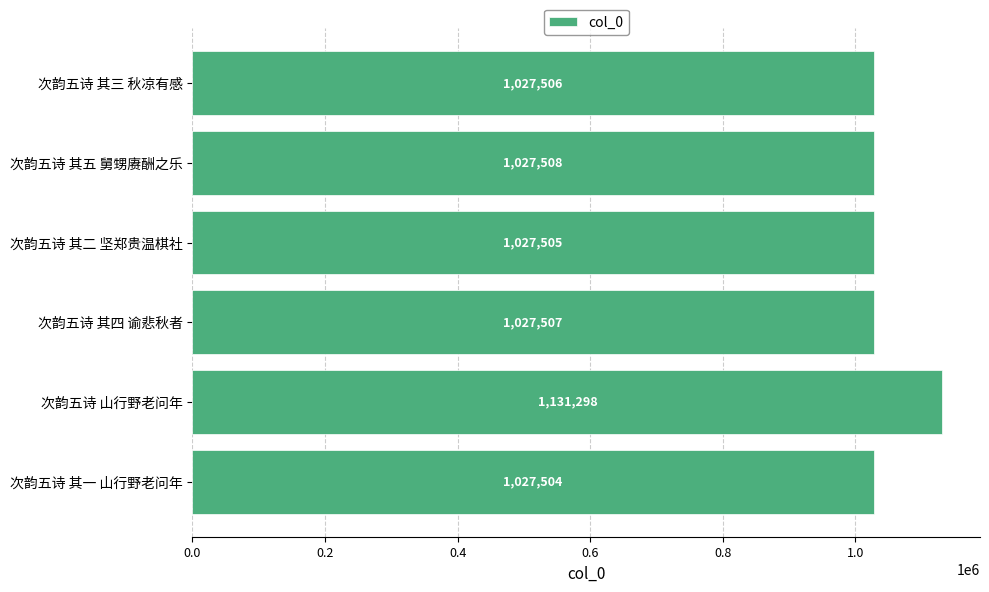

What is the smallest value displayed?

1027504